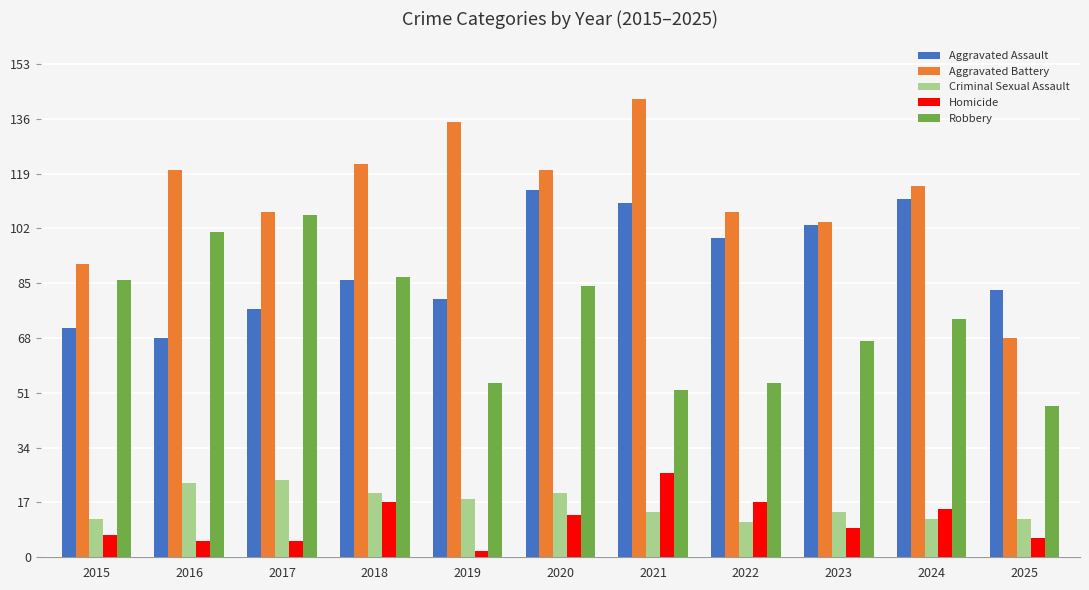

Read the Robbery value at 2017, to the nearest 10.

110